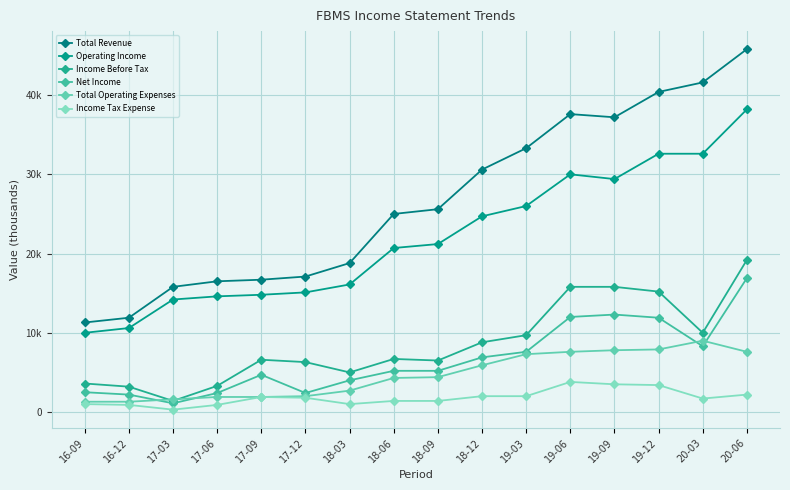

Reading left to right, extract all data points from this chart.

Total Revenue: 11300	11900	15800	16500	16700	17100	18800	25000	25600	30600	33300	37600	37200	40400	41600	45800
Operating Income: 10000	10600	14200	14600	14800	15100	16100	20700	21200	24700	26000	30000	29400	32600	32600	38200
Income Before Tax: 3600	3200	1400	3300	6600	6300	5000	6700	6500	8800	9700	15800	15800	15200	10000	19200
Net Income: 2500	2200	1100	2400	4700	2400	4000	5200	5200	6900	7600	12000	12300	11900	8300	16900
Total Operating Expenses: 1300	1300	1600	1900	1900	2000	2700	4300	4400	5900	7300	7600	7800	7900	9000	7600
Income Tax Expense: 1000	900	300	900	1900	1800	1000	1400	1400	2000	2000	3800	3500	3400	1700	2200